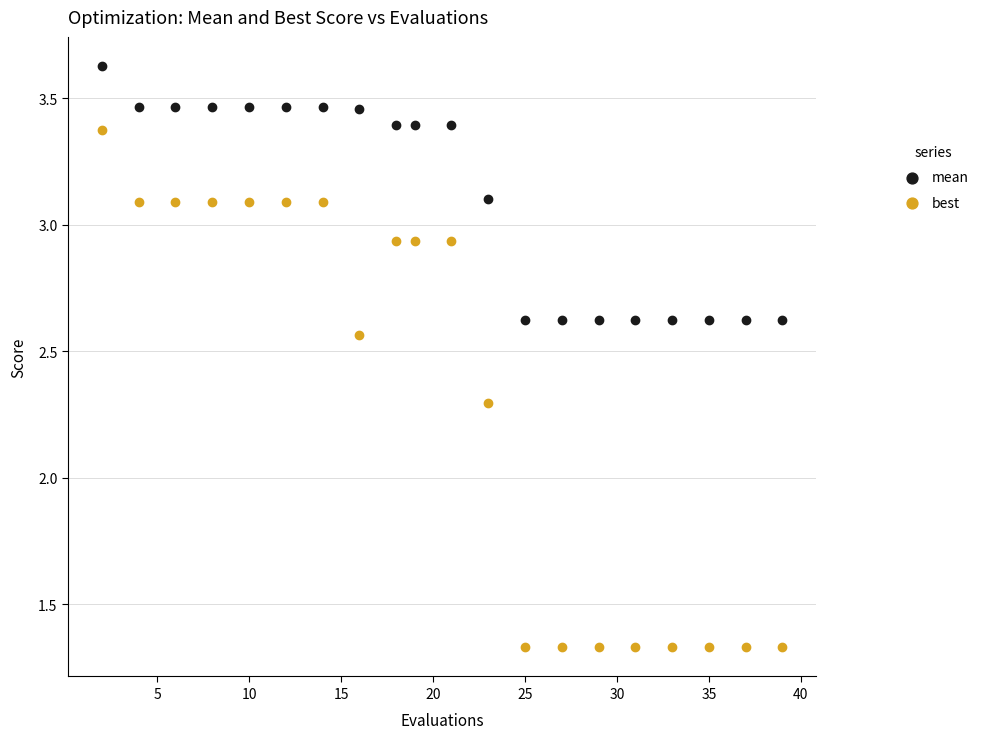

Which series reaches the minimum Y coordinate?

best